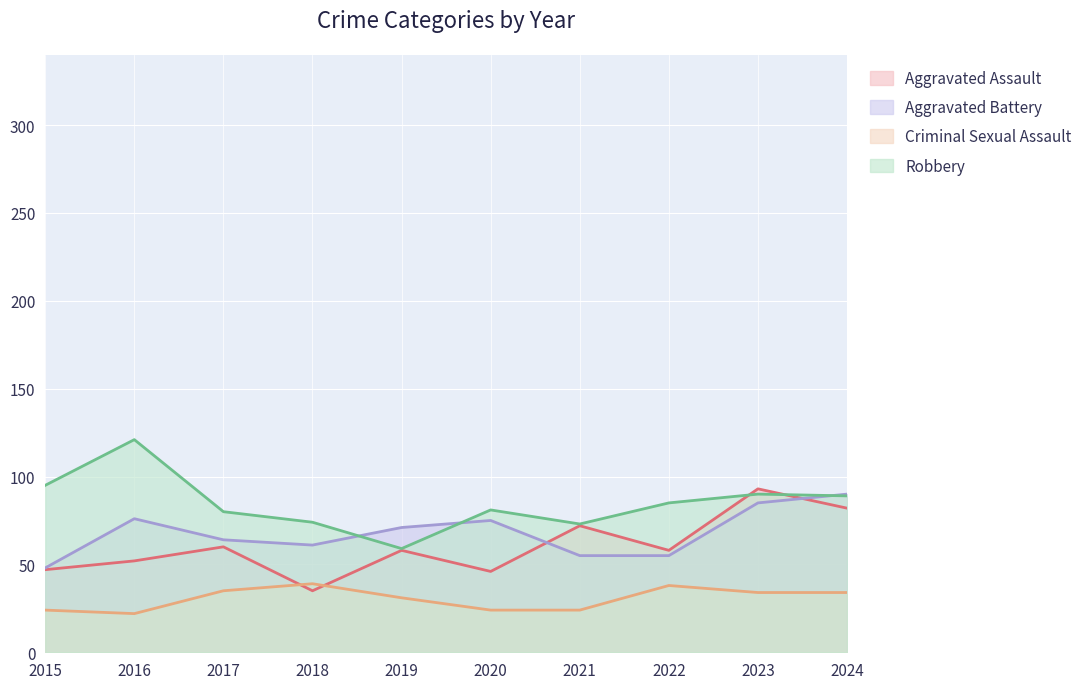

How many intersections are there between Aggravated Battery and Robbery?

3